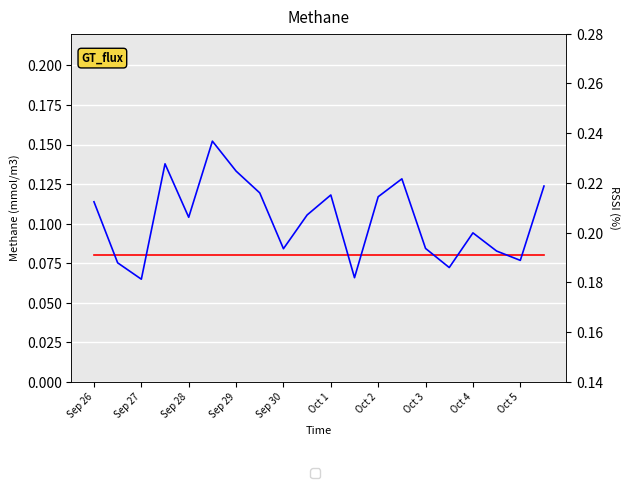

True or false: li77_den has a value of 0.1 at 11.

True